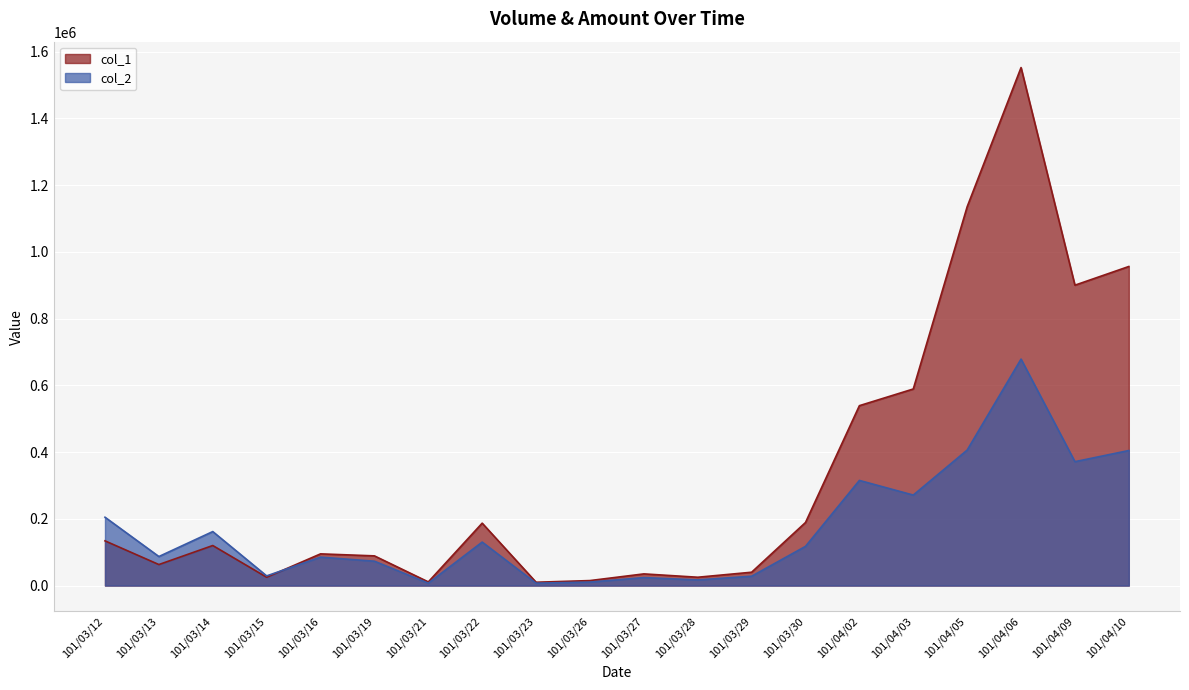

What is the label of the 2nd point from the right?

101/04/09